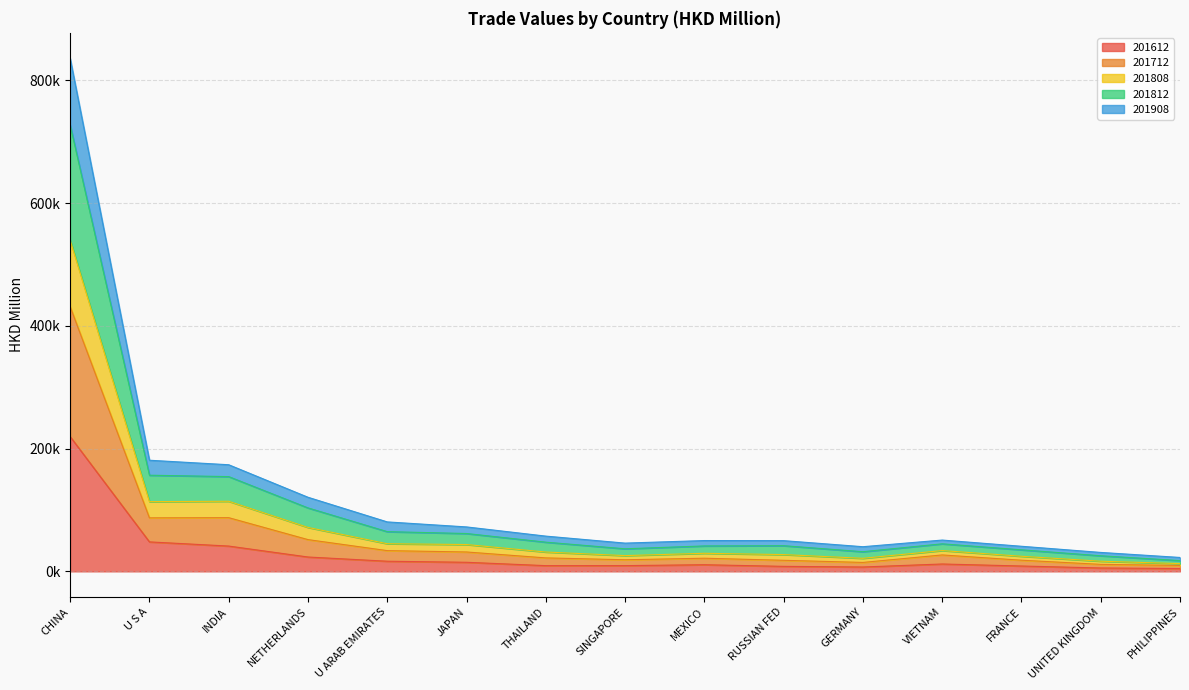

Which series changed the most between NETHERLANDS and VIETNAM?

201812